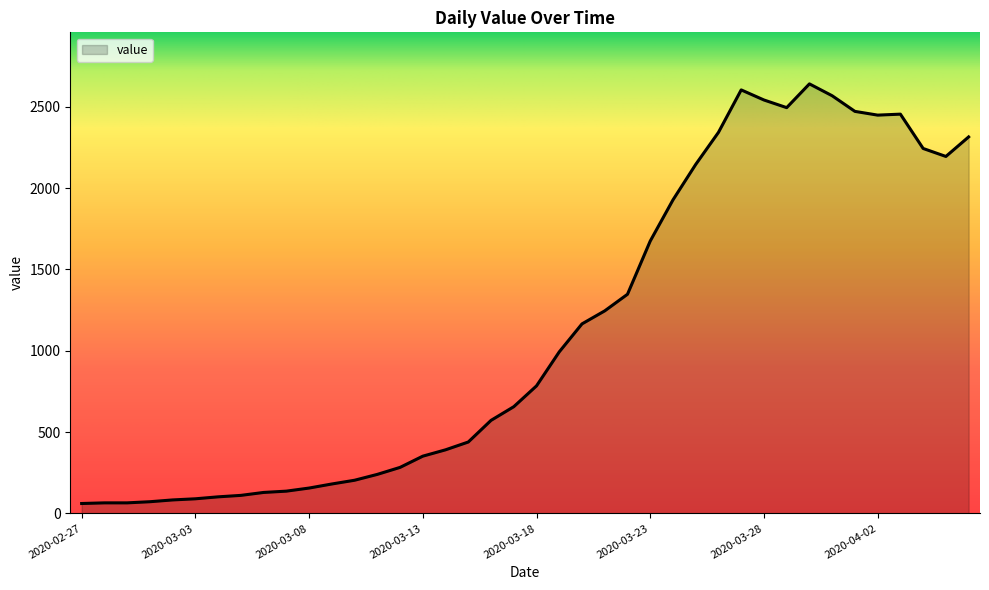

What is the difference between the maximum and minimum values?

2579